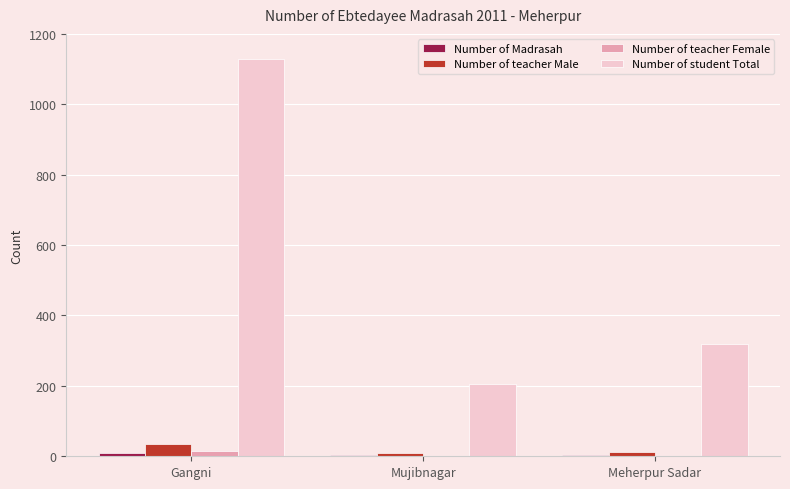

What is the highest value of the Number of teacher Male series?

35